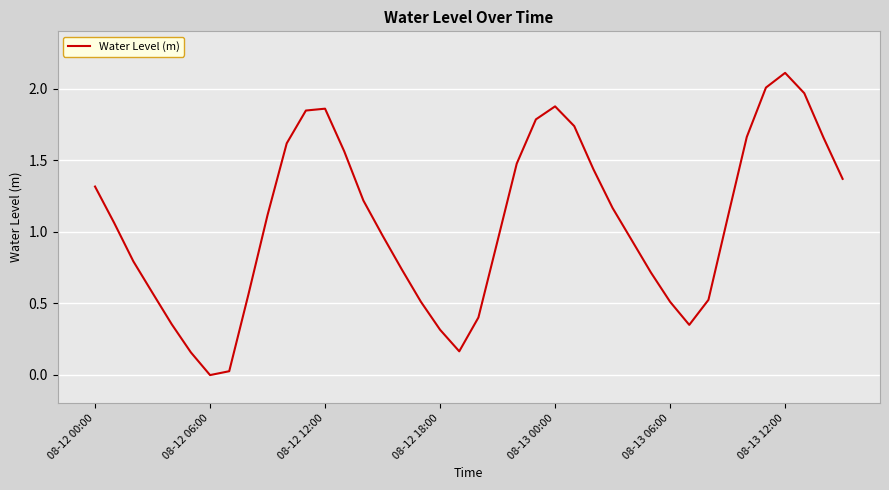

What is the greatest value displayed?

2.1